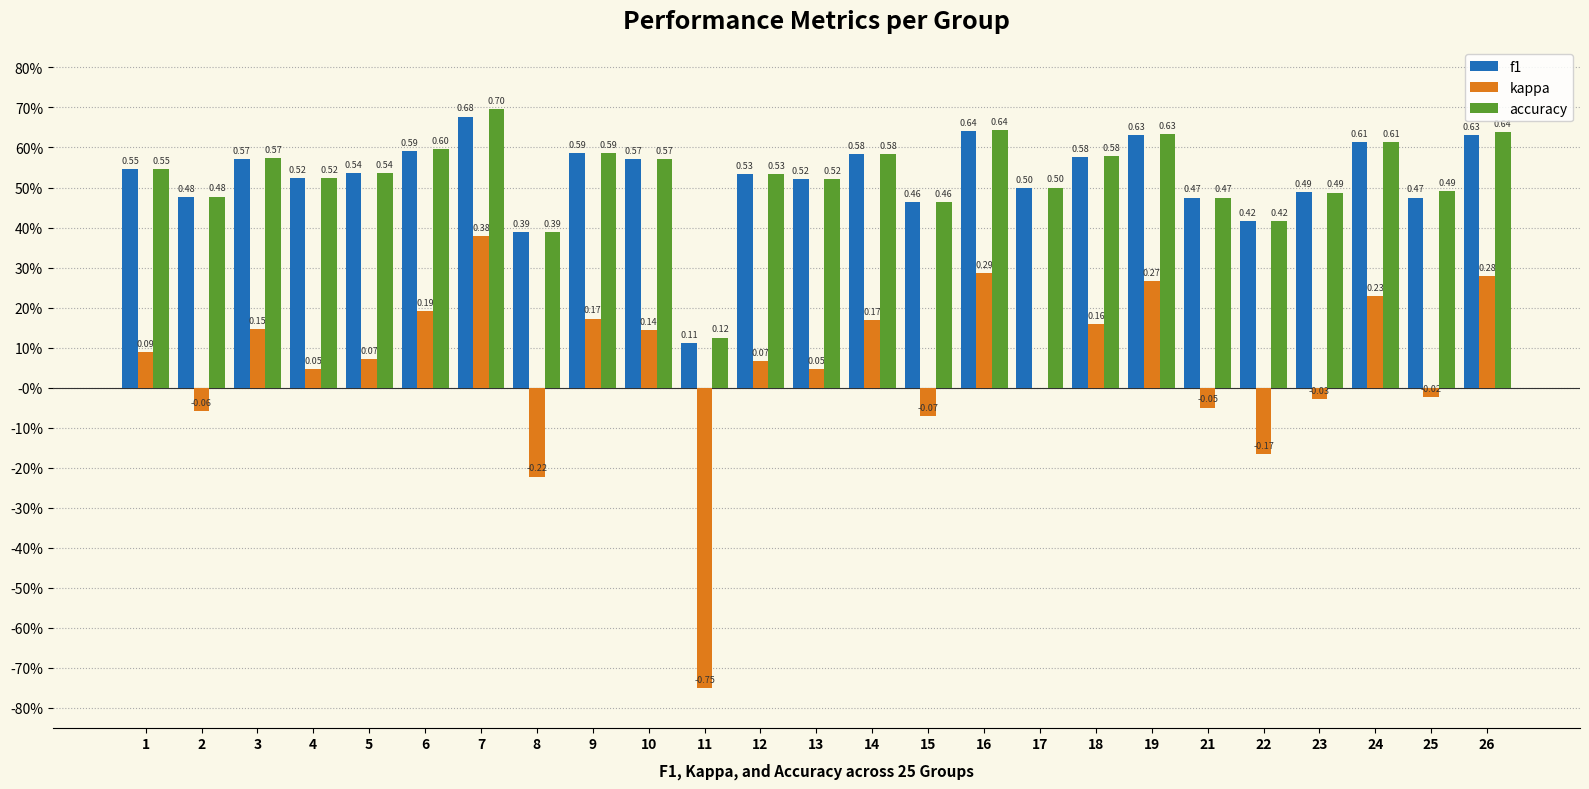

Reading left to right, list all the values displayed in this chart.

f1: 0.5	0.5	0.6	0.5	0.5	0.6	0.7	0.4	0.6	0.6	0.1	0.5	0.5	0.6	0.5	0.6	0.5	0.6	0.6	0.5	0.4	0.5	0.6	0.5	0.6
kappa: 0.1	-0.1	0.1	0.0	0.1	0.2	0.4	-0.2	0.2	0.1	-0.8	0.1	0.0	0.2	-0.1	0.3	0.0	0.2	0.3	-0.1	-0.2	-0.0	0.2	-0.0	0.3
accuracy: 0.5	0.5	0.6	0.5	0.5	0.6	0.7	0.4	0.6	0.6	0.1	0.5	0.5	0.6	0.5	0.6	0.5	0.6	0.6	0.5	0.4	0.5	0.6	0.5	0.6